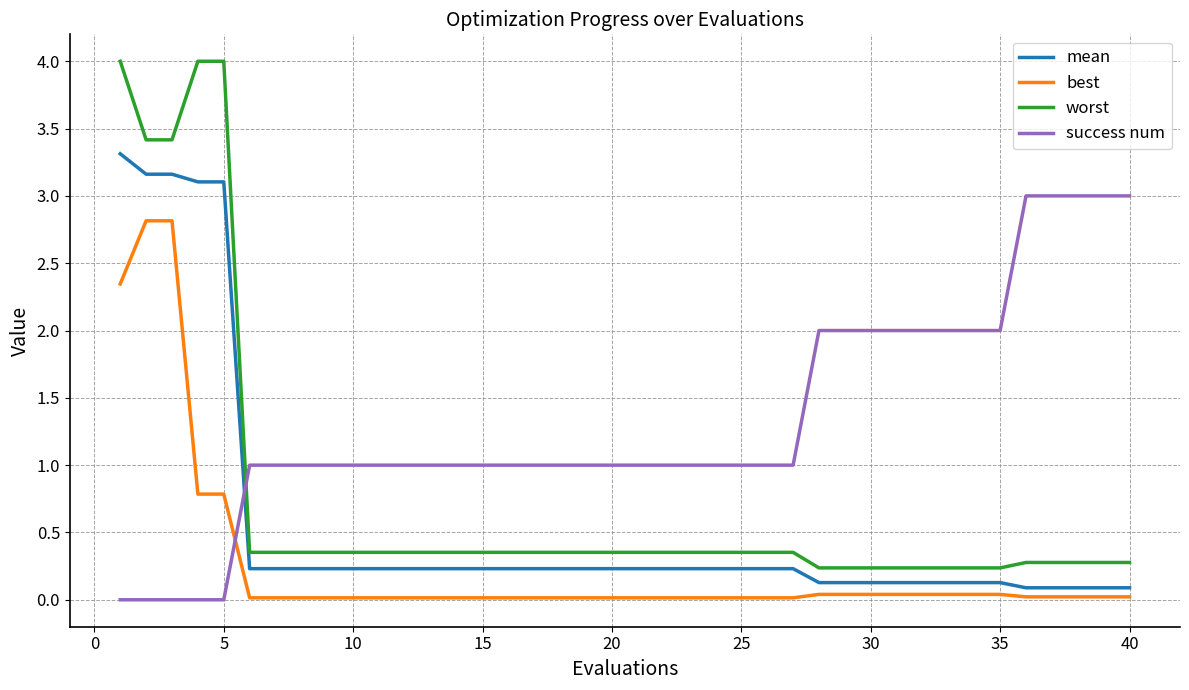

Rank the series by their average value, from lowest to highest.

best, mean, worst, success num